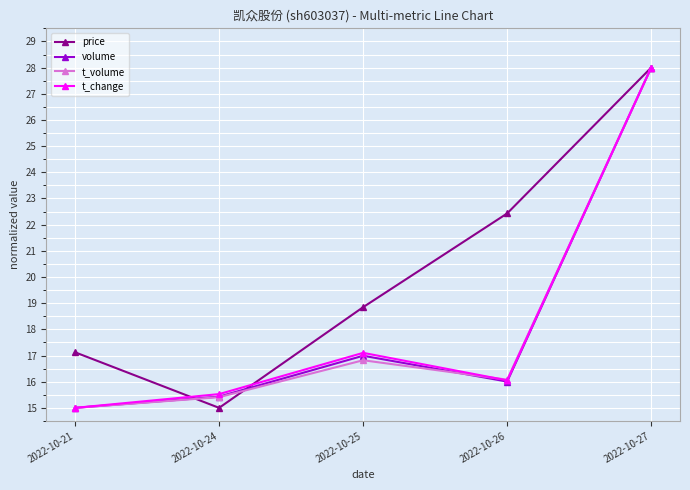

Which category has the highest value in the volume series?

2022-10-27